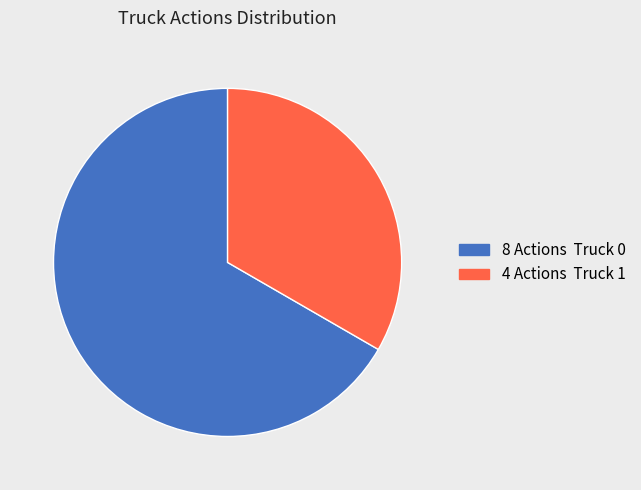

Is there a majority slice in this chart?

Yes